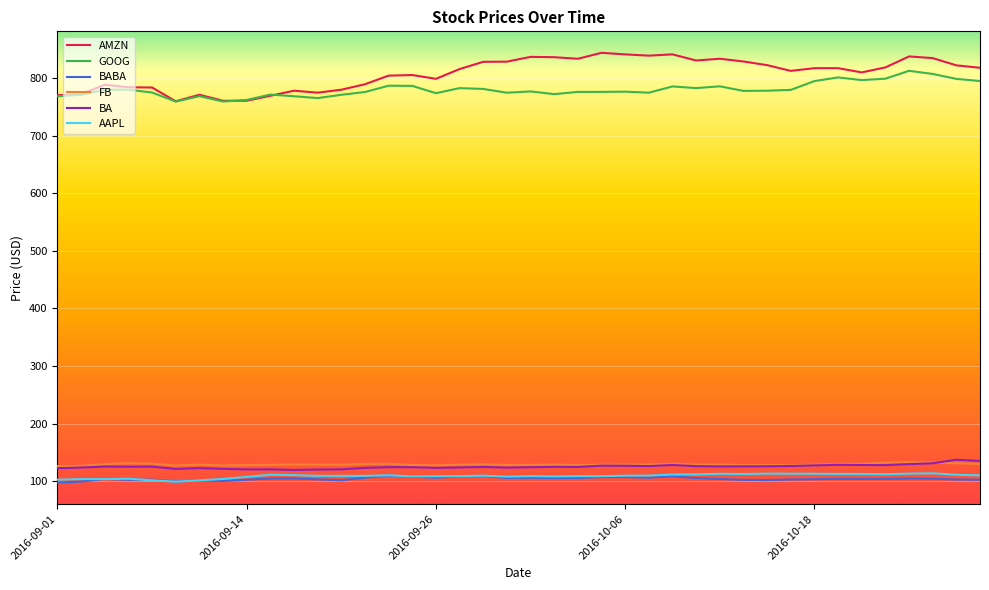

In AMZN, how many points are lower than both neighbors (excluding endpoints)?

9